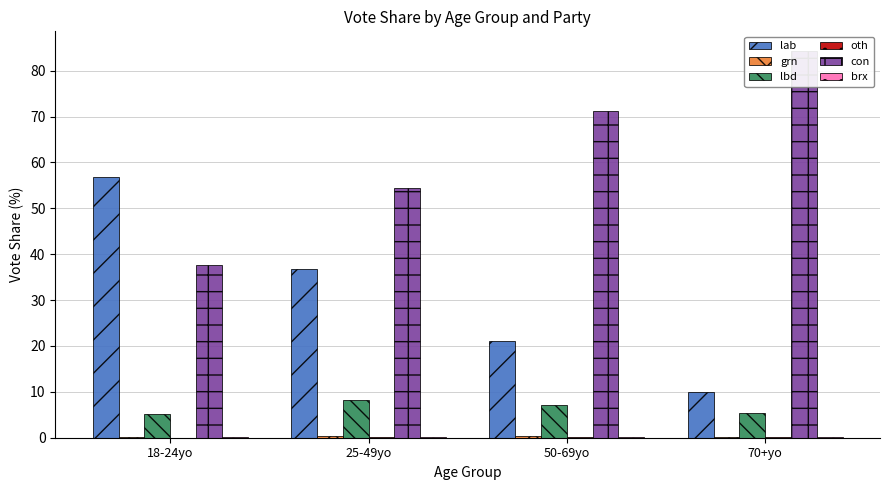

What is the average value of the con series?

61.9